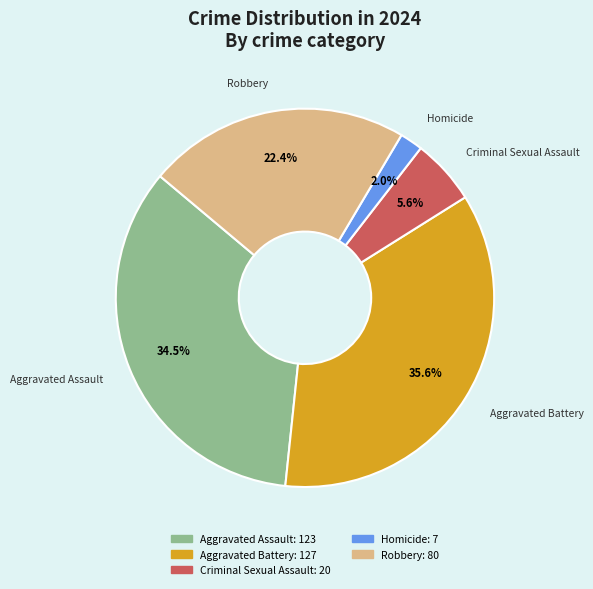

What is the total percentage of Homicide and Robbery?

24.4%